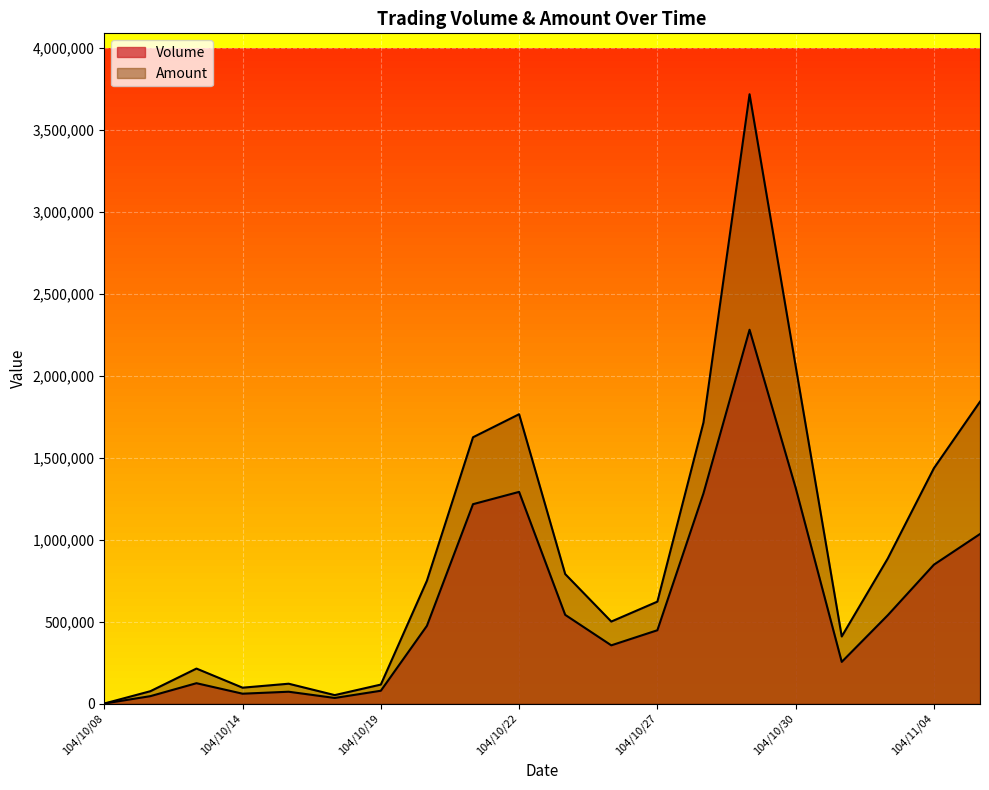

Is it true that Amount equals 120880 at 104/10/15?

True